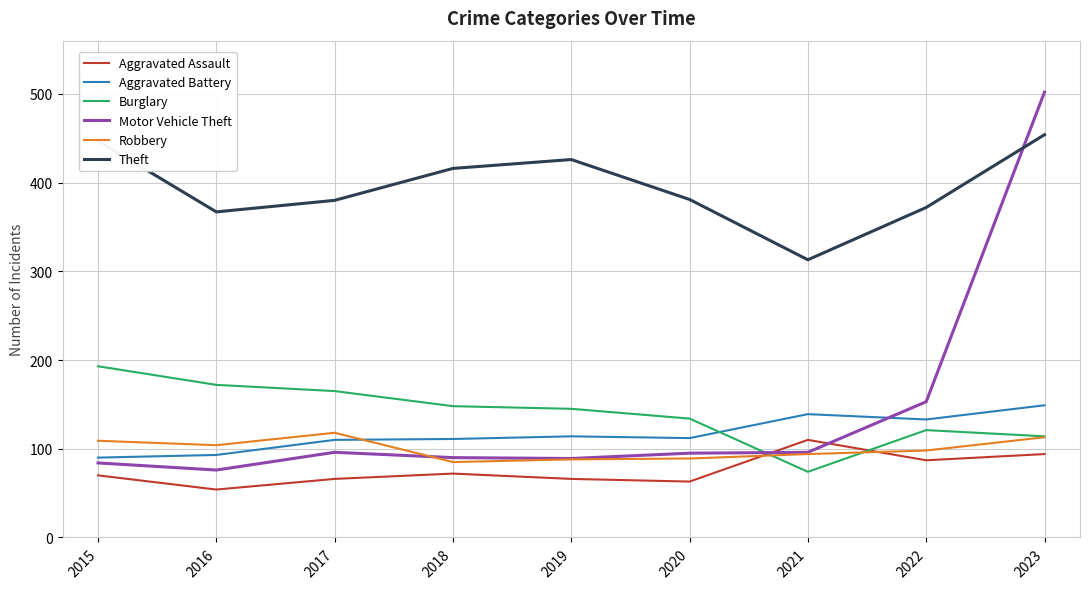

Which series has the widest spread of values?

Motor Vehicle Theft